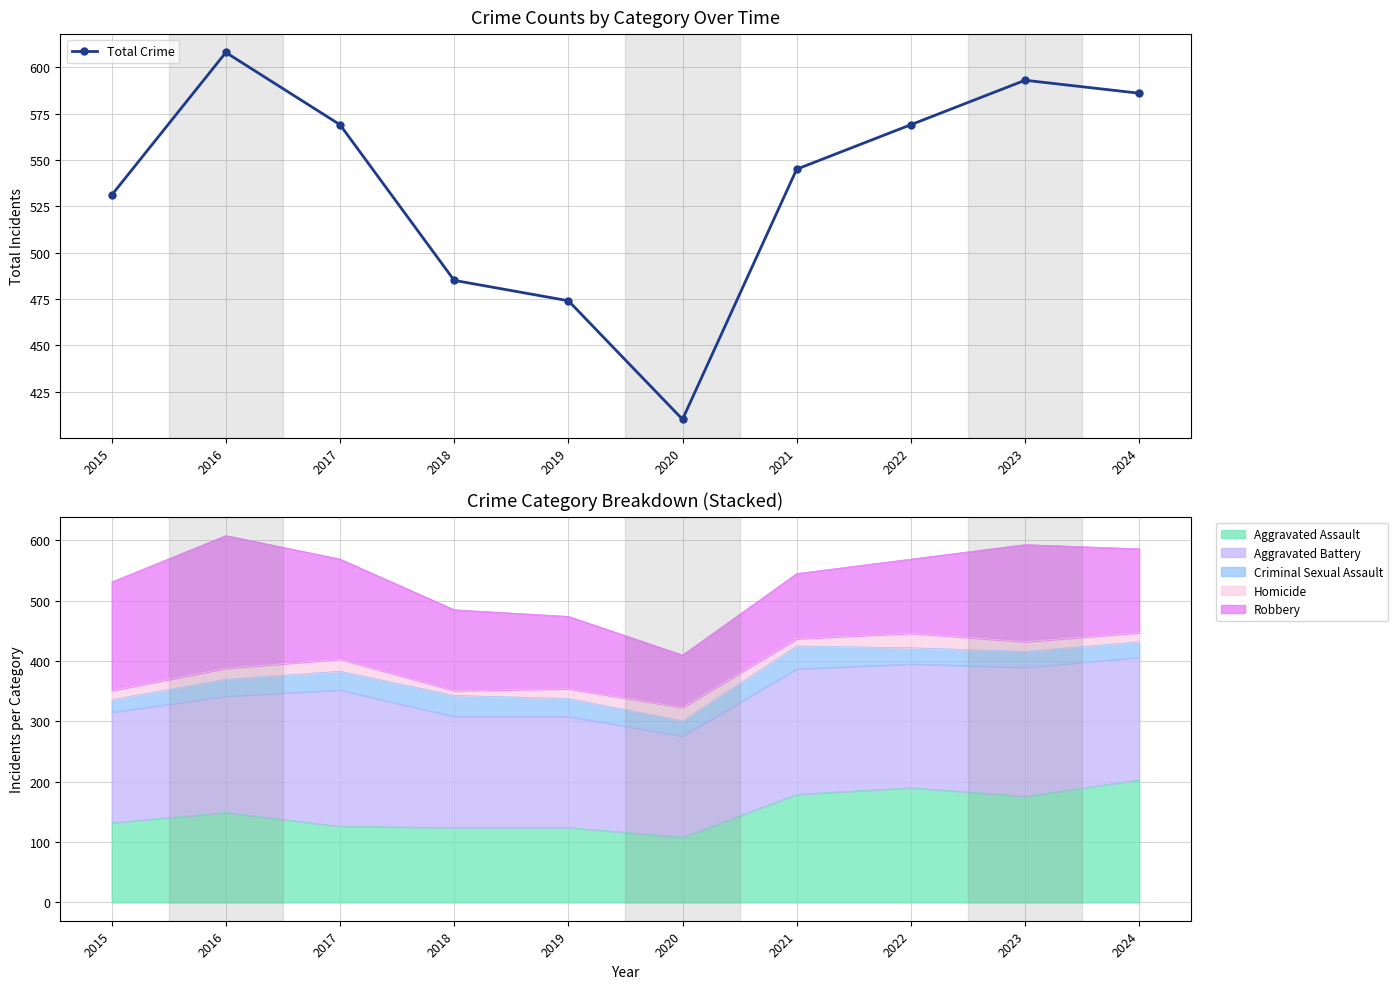

How many series are shown in this chart?

1